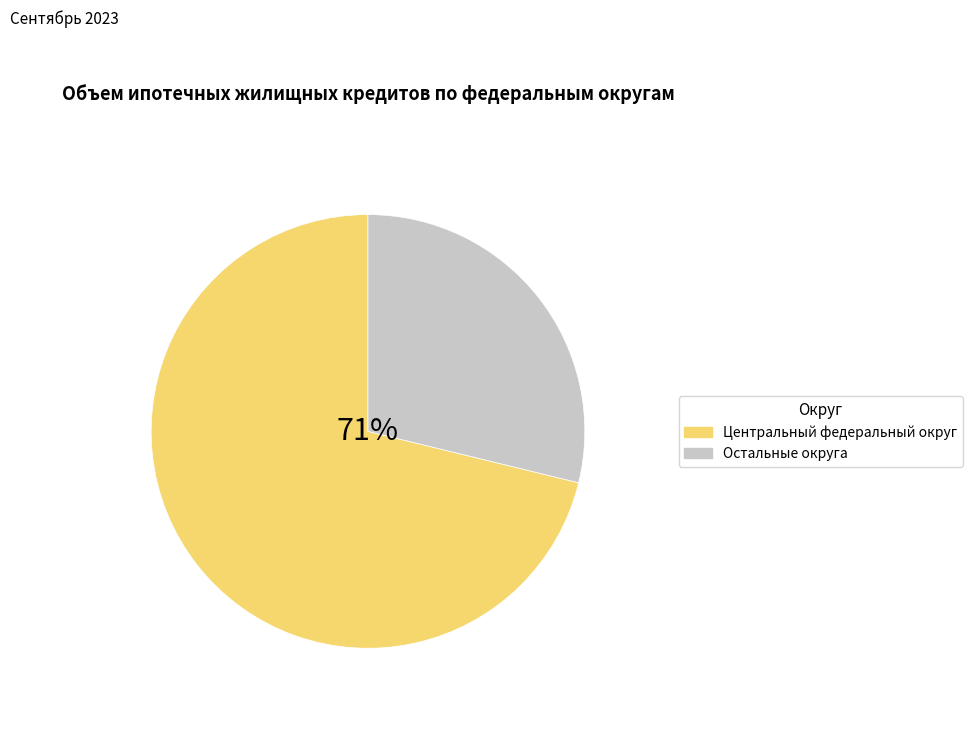

What percentage is NOT represented by Приволжский федеральный округ?

99.9%